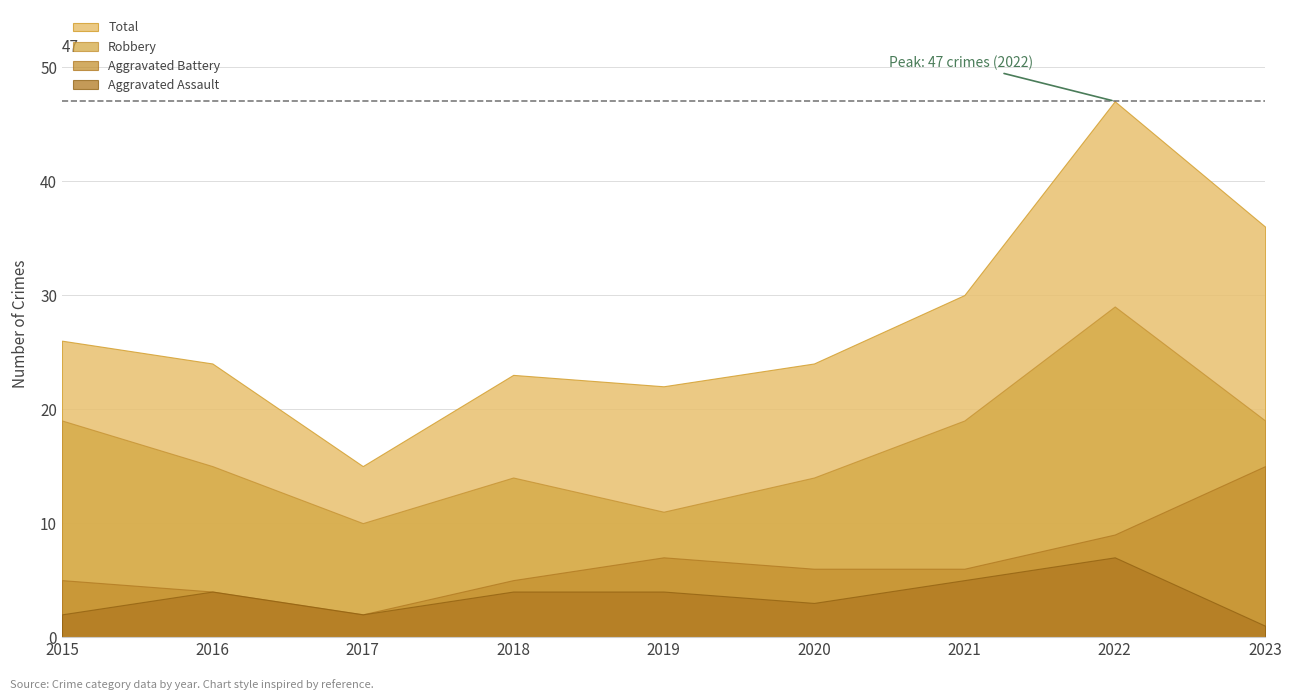

At which category is the sum across all series the highest?

2022